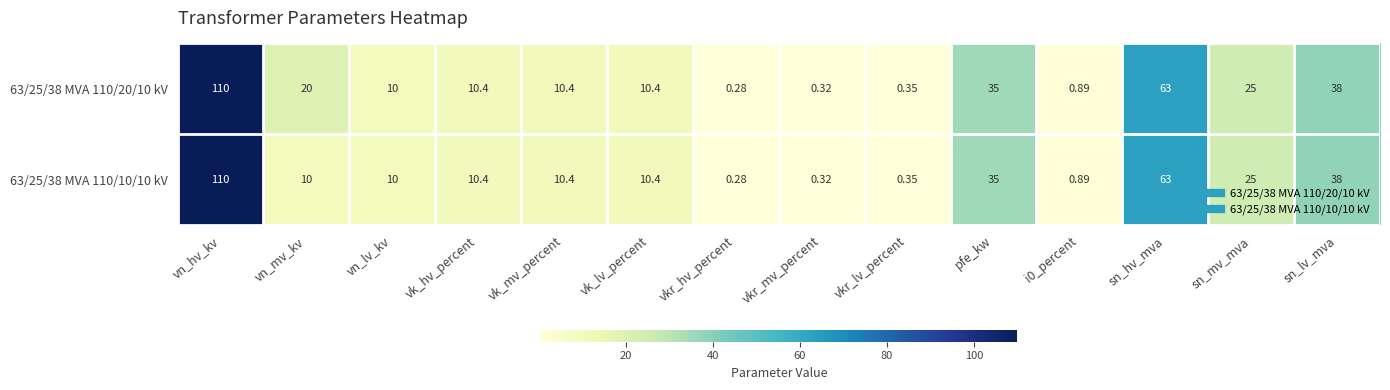

At how many categories does at least one series exceed 94?

1